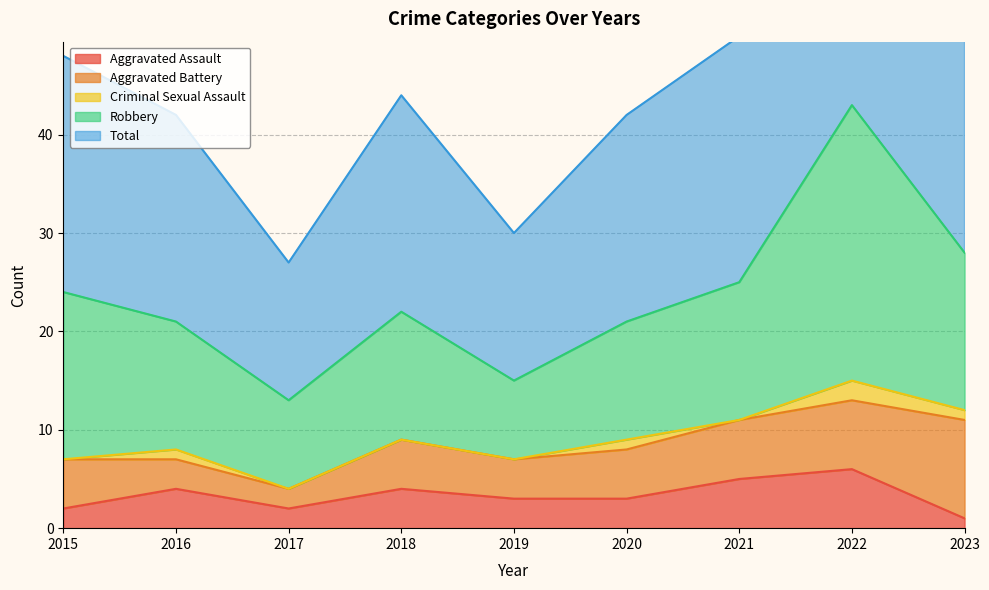

Count the number of categories in the chart.

9